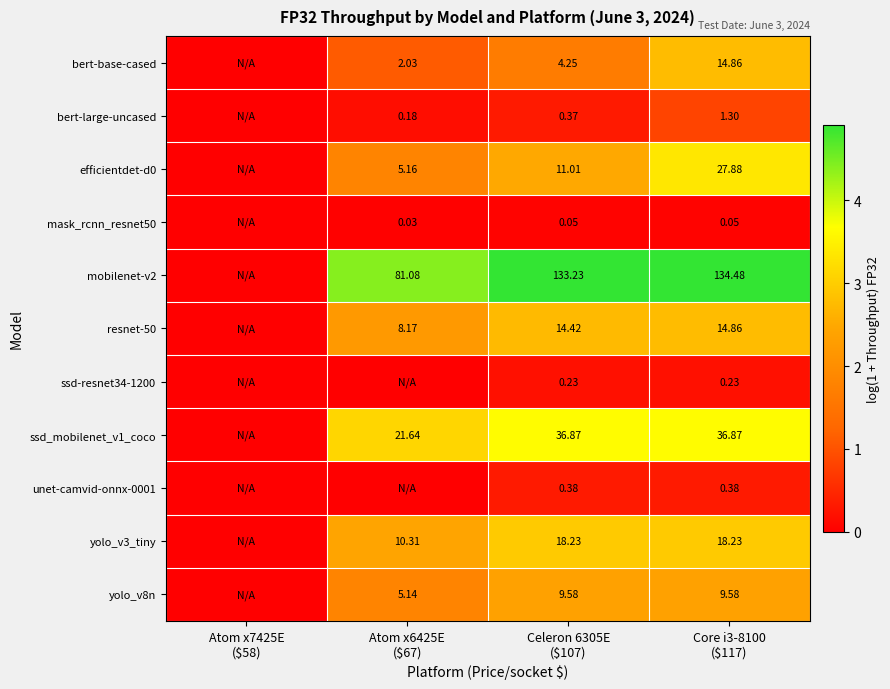

Which series has the largest total across all categories?

mobilenet-v2